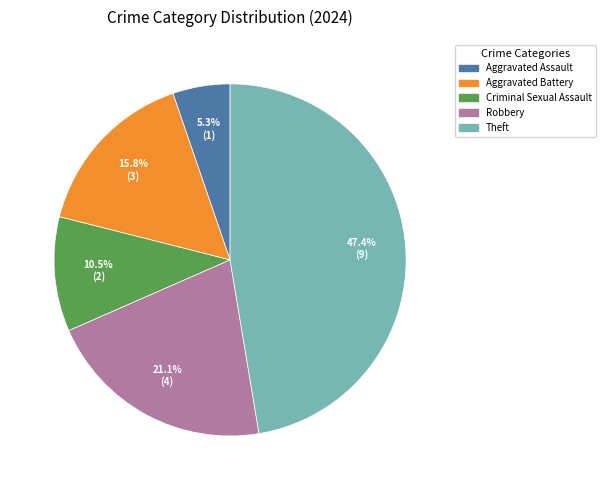

Is there a majority slice in this chart?

No